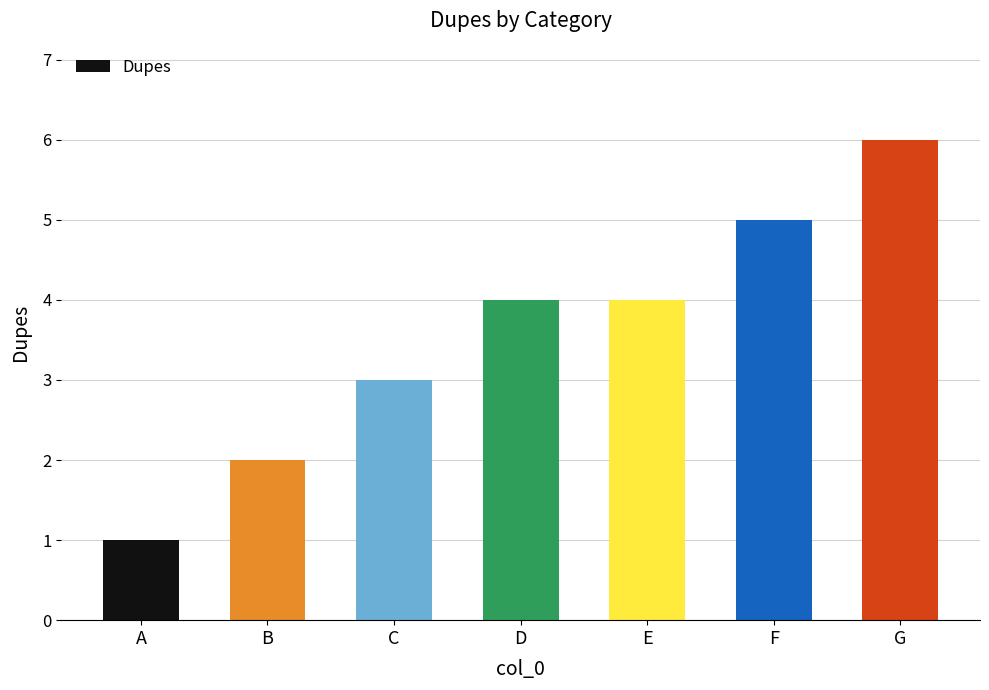

What is the sum of the values at A and B?

3